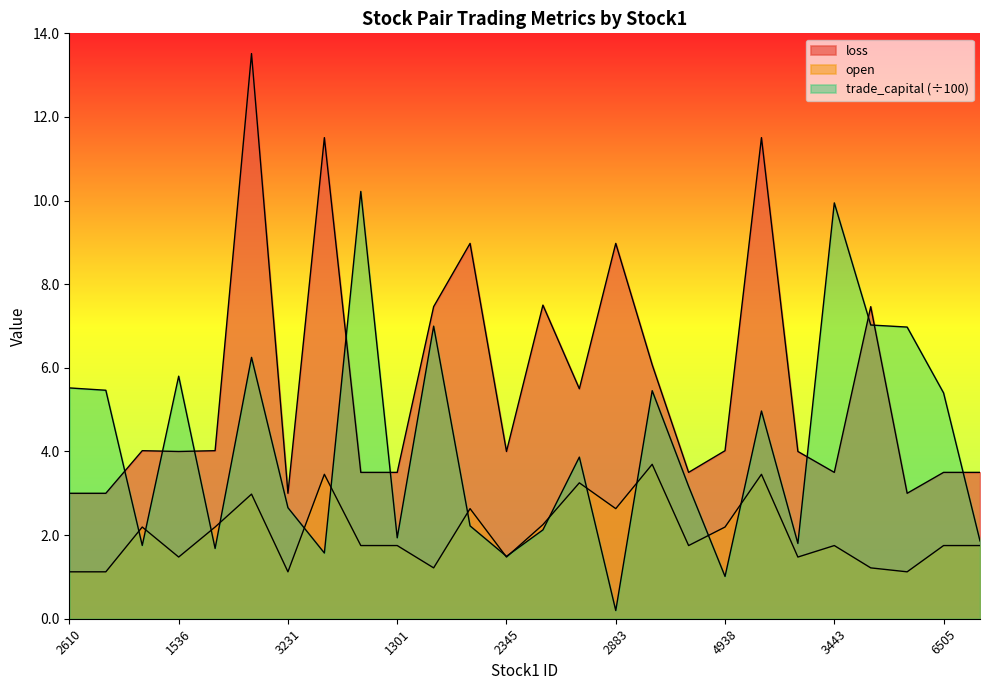

Between 6415 and 6505, which is larger?

6415